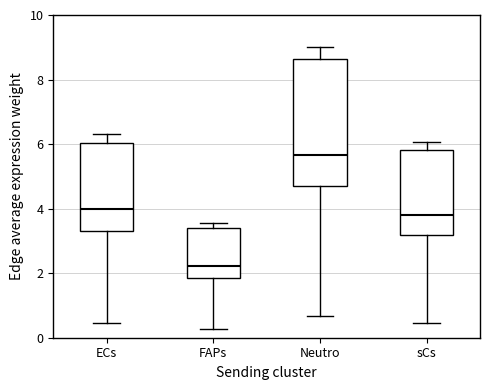

Where is the lower edge of the box for sCs on the y-axis? The values are not printed on the chart, so give them approximately, as read against the axis.

3.2